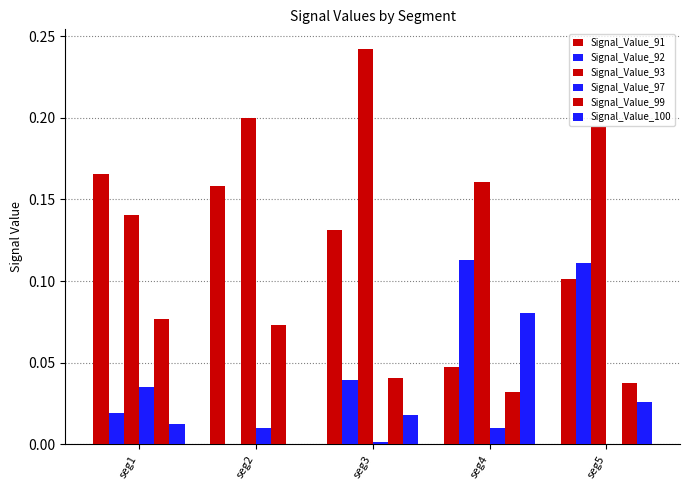

Are the bars grouped side by side (vs. stacked)?

Yes